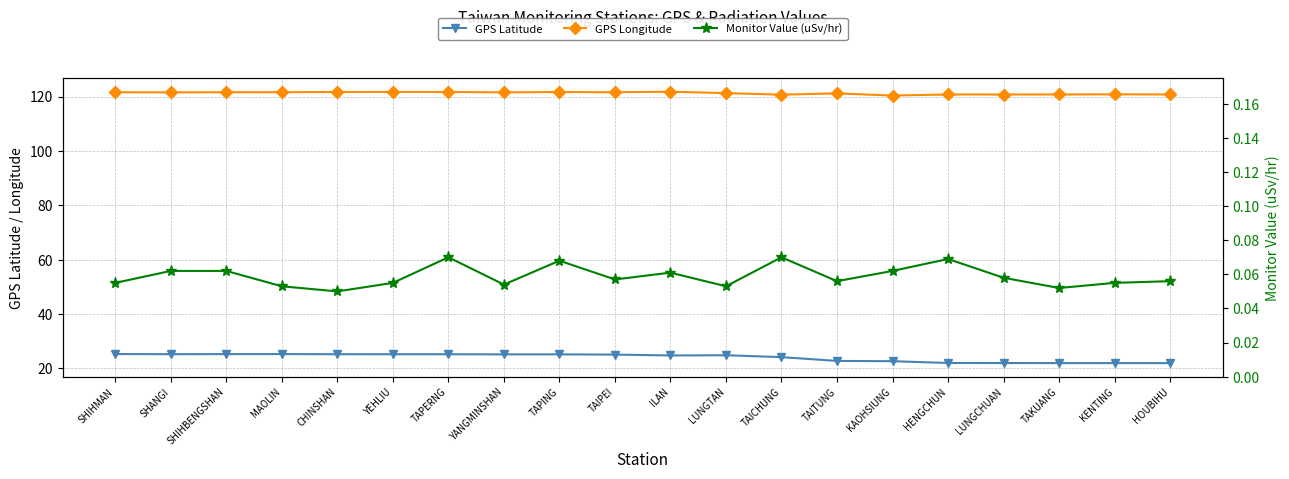

Rank the series by their maximum value, from lowest to highest.

Monitor Value (uSv/hr), GPS Latitude, GPS Longitude